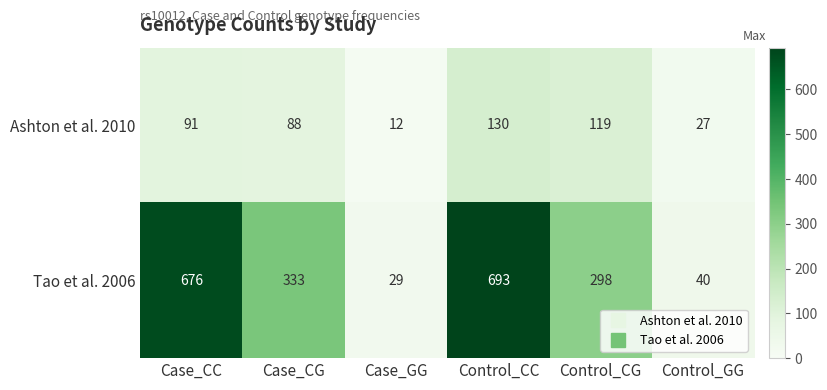

How many data points does each series have?

6